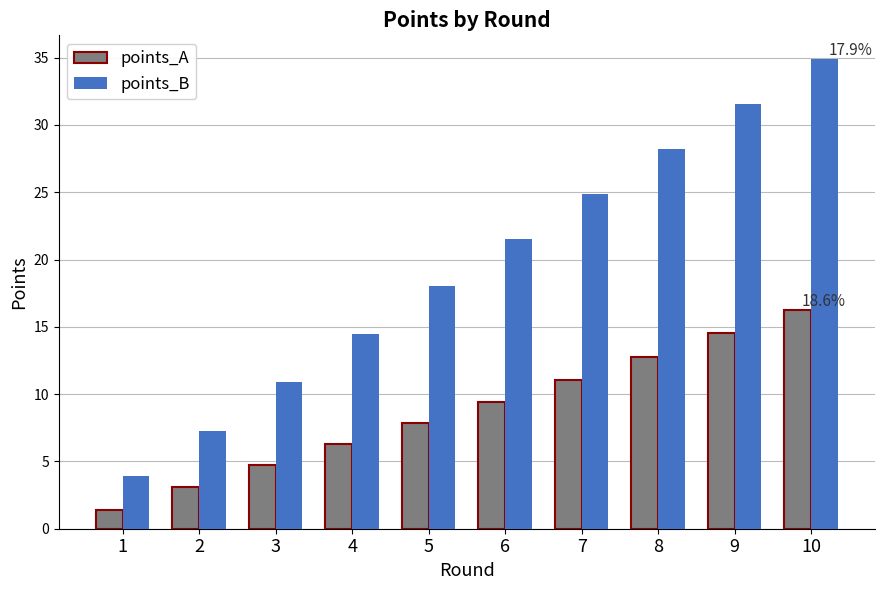

What is the value of the points_B bar at the 5th from the left?

18.0